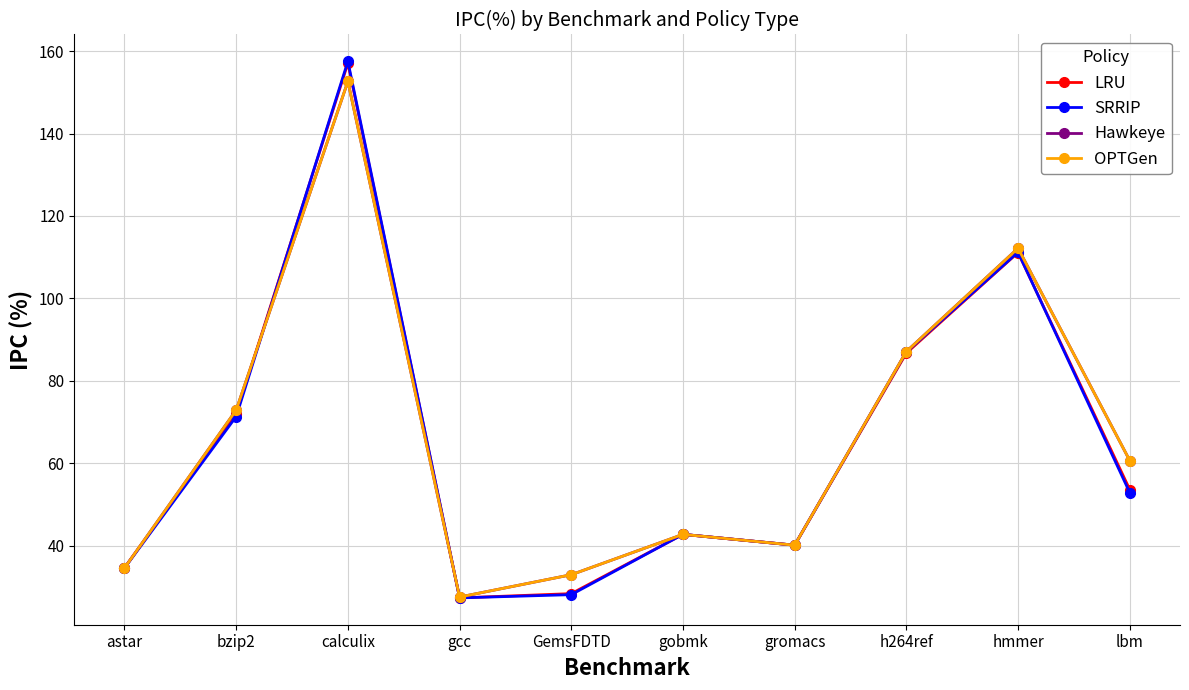

At how many categories does at least one series exceed 48?

5